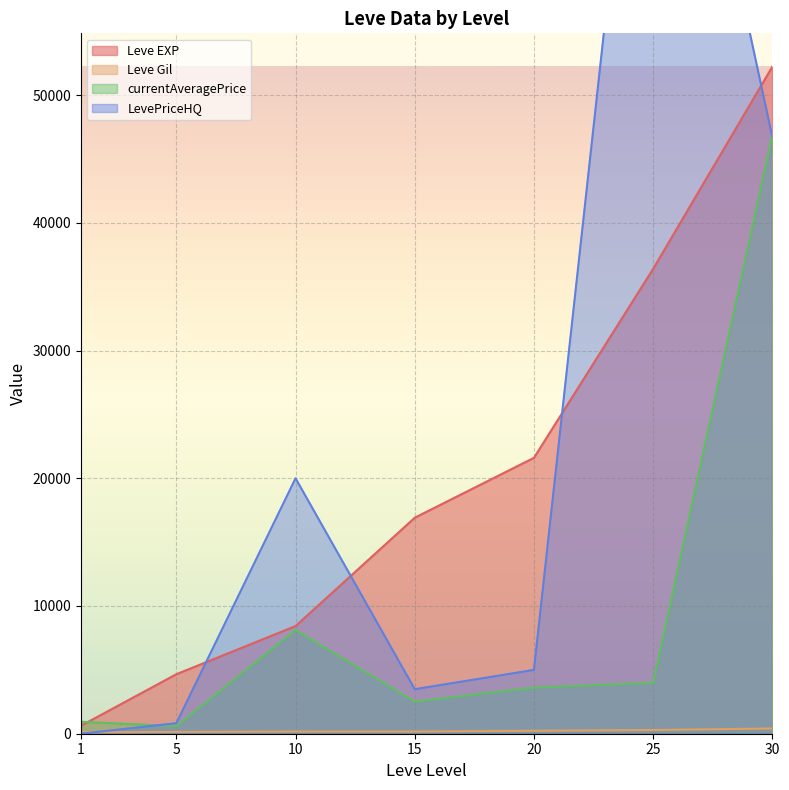

The Leve EXP series shows 36390.0 at 25. True or false?

True